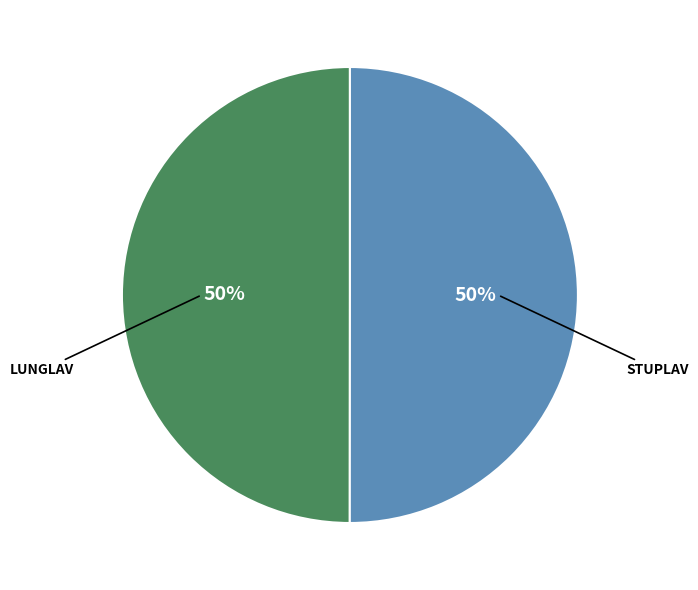

To the nearest percent, what is the average slice percentage?

50%